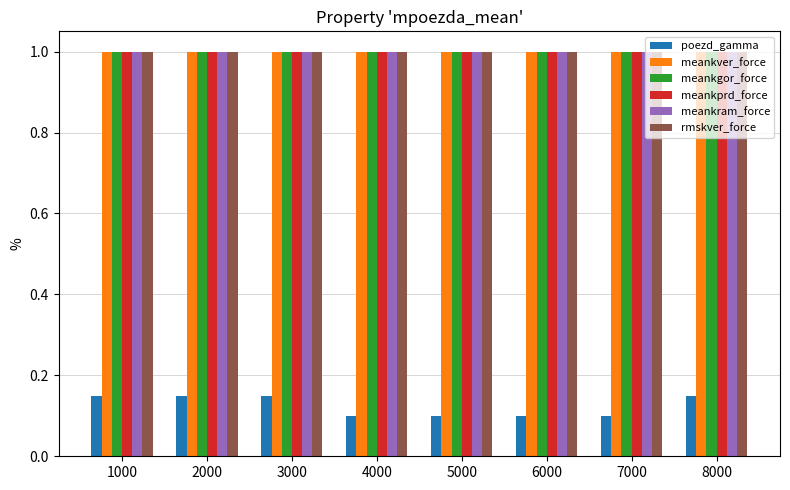

Which series has the widest spread of values?

poezd_gamma